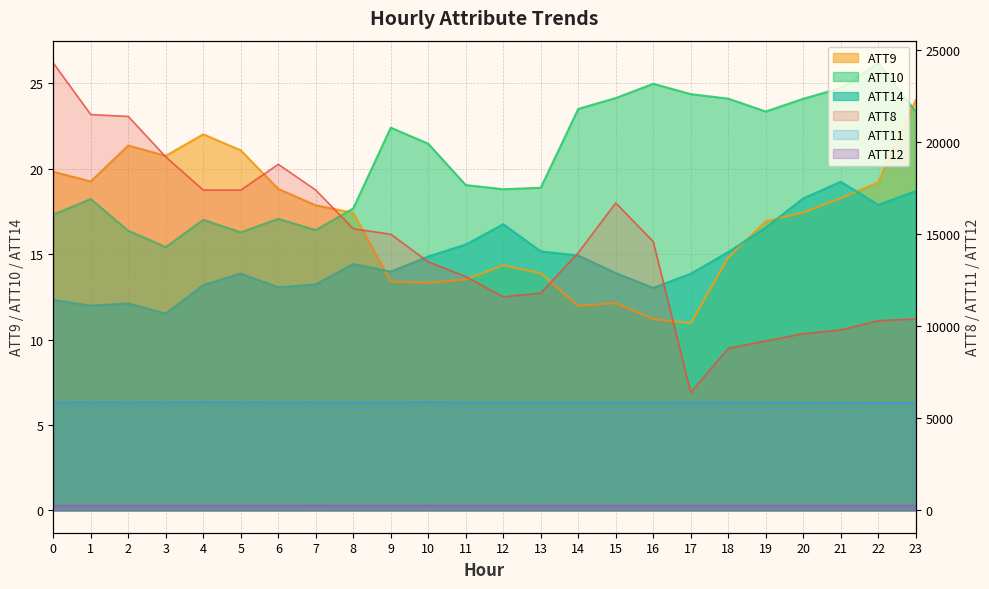

At which label is ATT10 closest to 20?

11